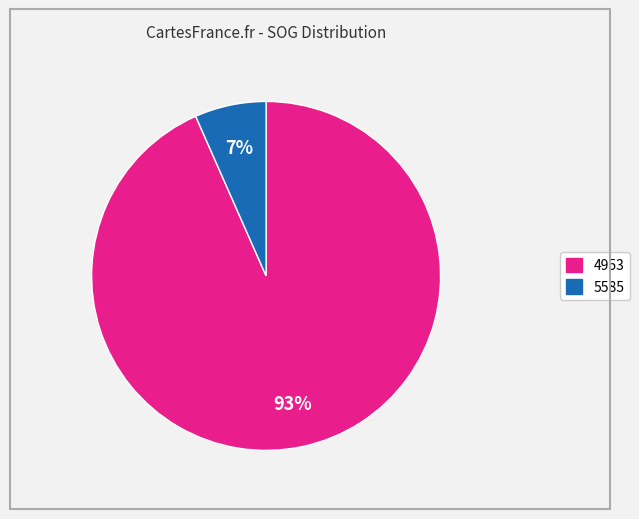

Does 4953 represent more than half of the total?

Yes